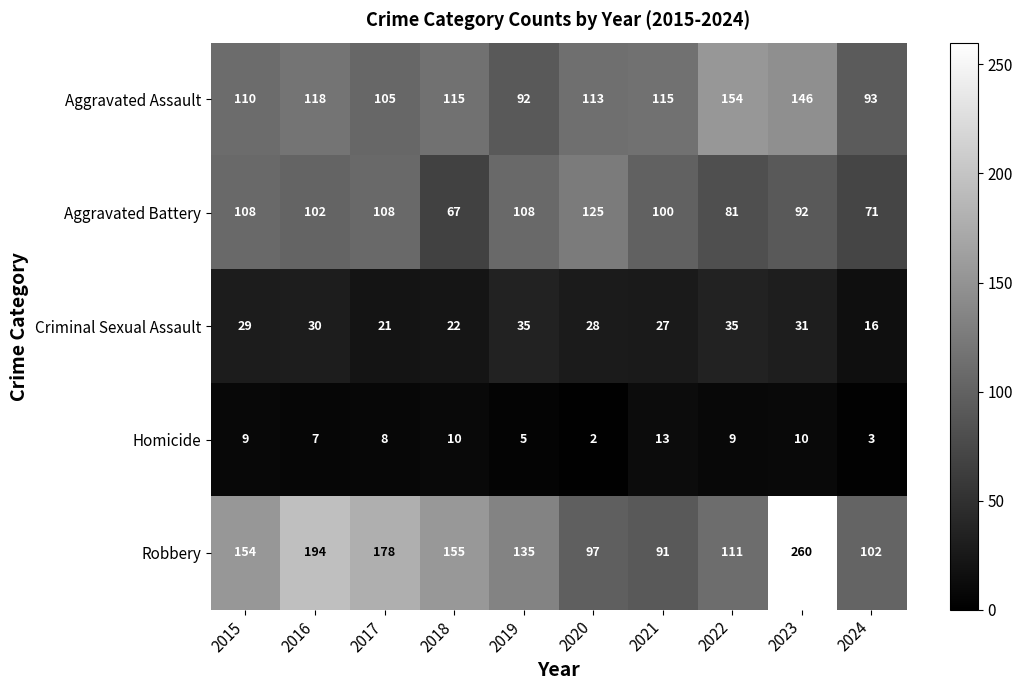

Which category has the lowest value in the Aggravated Battery series?

2018